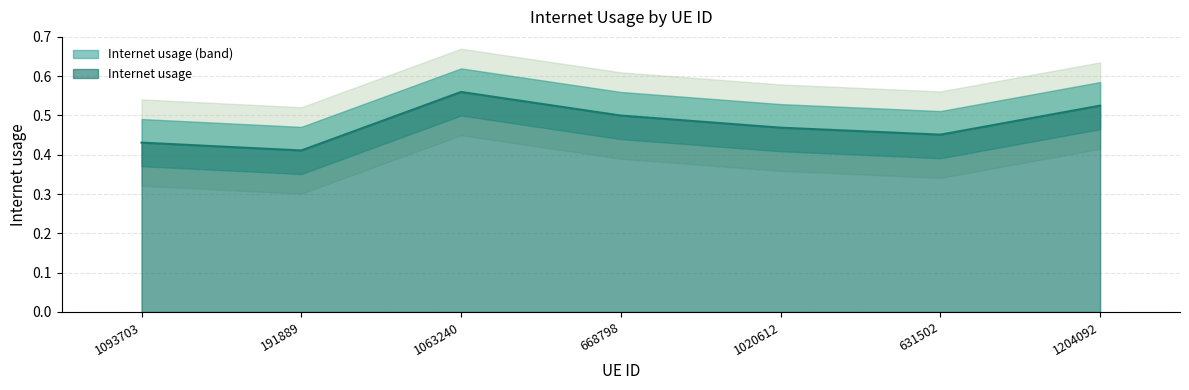

What is the label of the 5th point from the right?

1063240